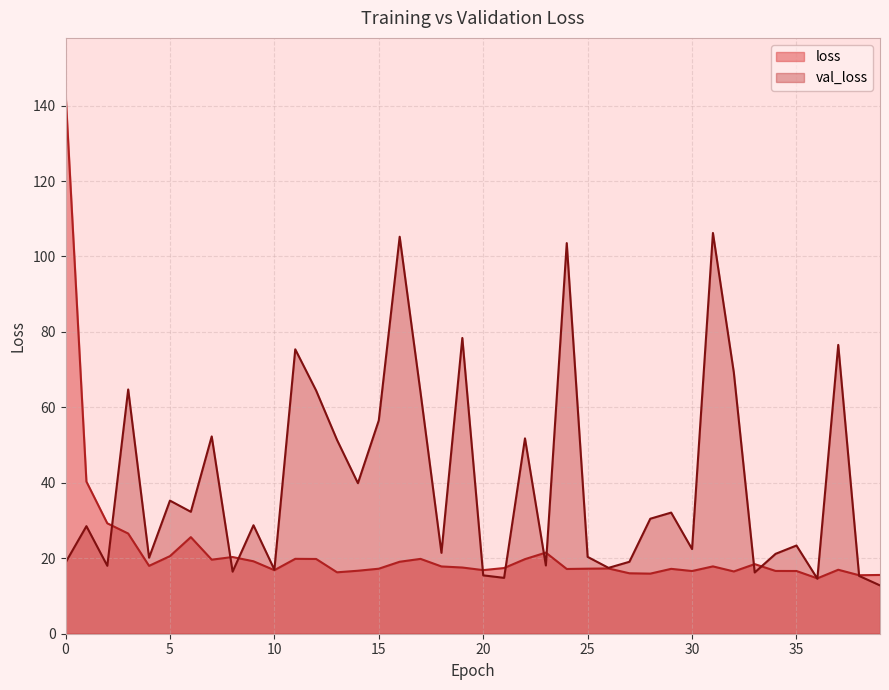

At which label does loss reach its minimum?

36